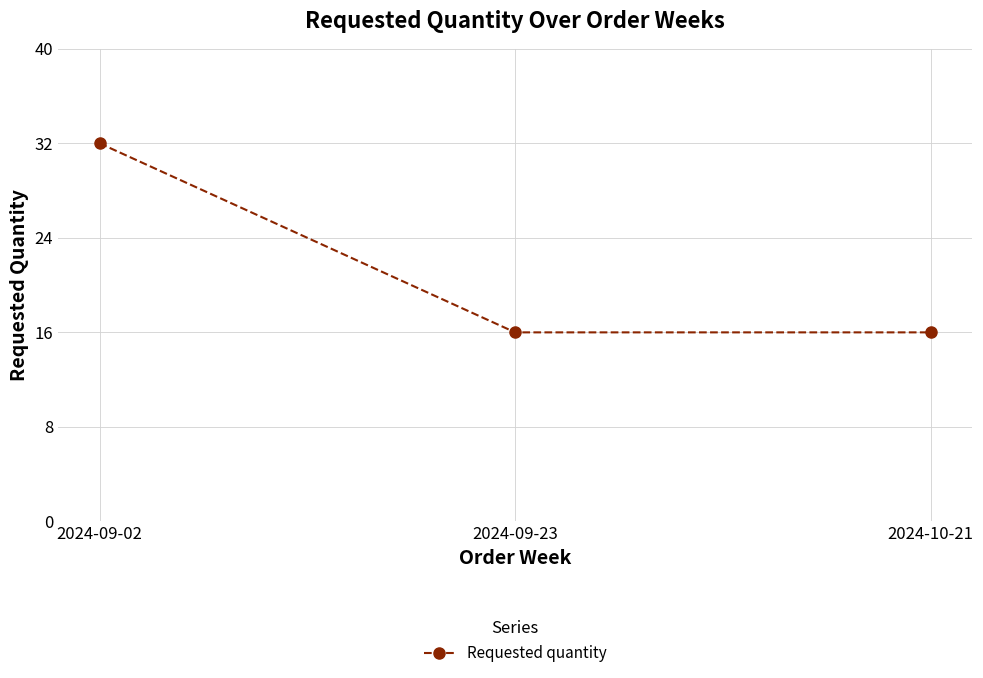

What is the sum of all values?

64